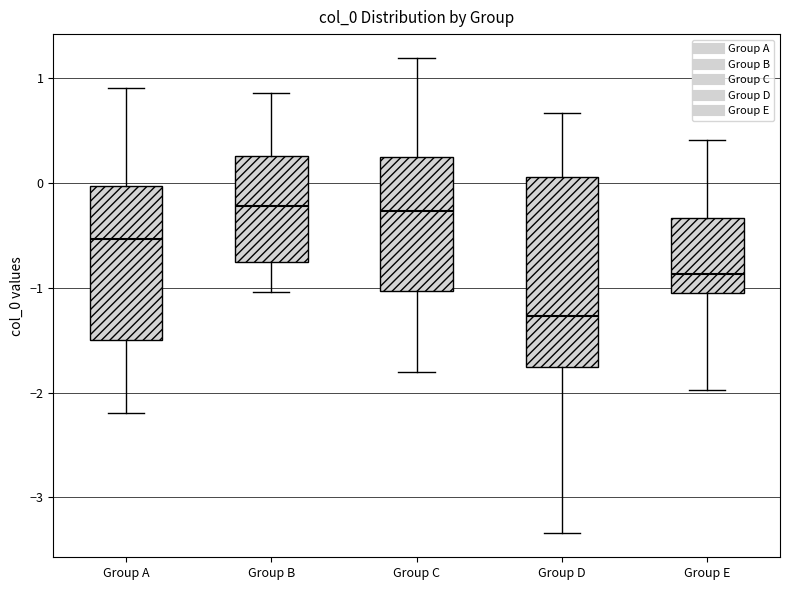

Reading left to right, transcribe this box plot: for each box, give where its median line is, the range the box spans, and where its two whiskers end, as read against the y-axis. The values are not printed on the chart, so give them approximately, as read against the axis.

Group A: median -0.5, box -1.5 to 0.0, whiskers -2.2 to 0.9
Group B: median -0.2, box -0.8 to 0.3, whiskers -1.0 to 0.9
Group C: median -0.3, box -1.0 to 0.2, whiskers -1.8 to 1.2
Group D: median -1.3, box -1.8 to 0.1, whiskers -3.3 to 0.7
Group E: median -0.9, box -1.1 to -0.3, whiskers -2.0 to 0.4